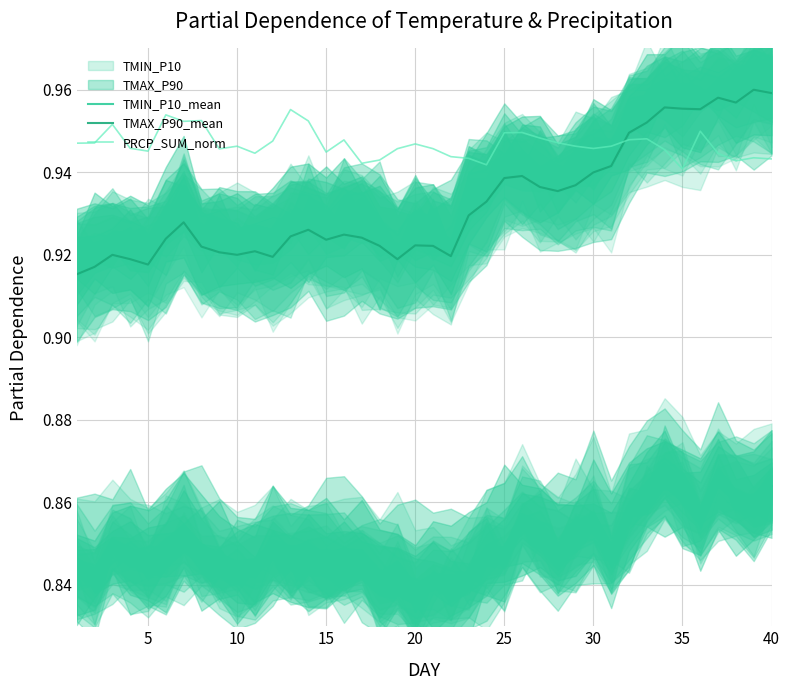

What is the approximate value of TMAX_P90_mean at 5?

0.9